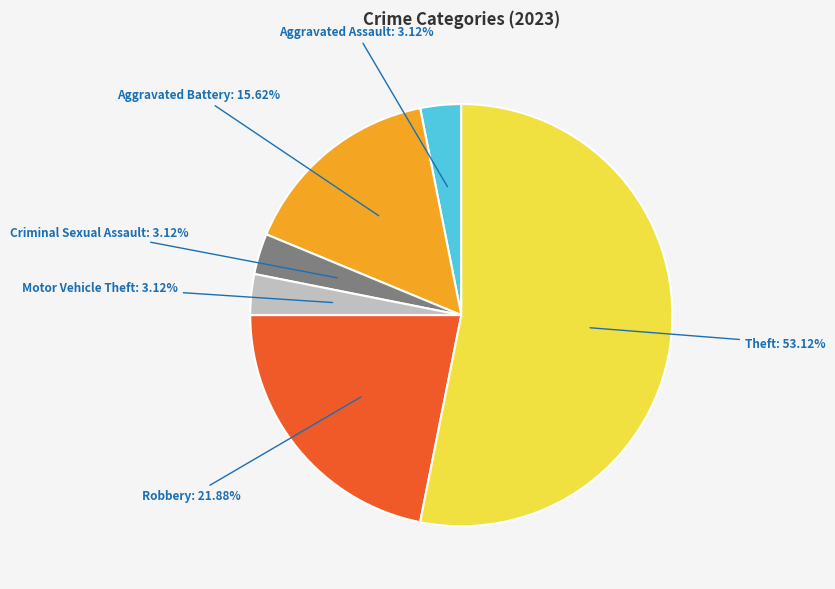

Is there any slice that represents more than half of the pie?

Yes